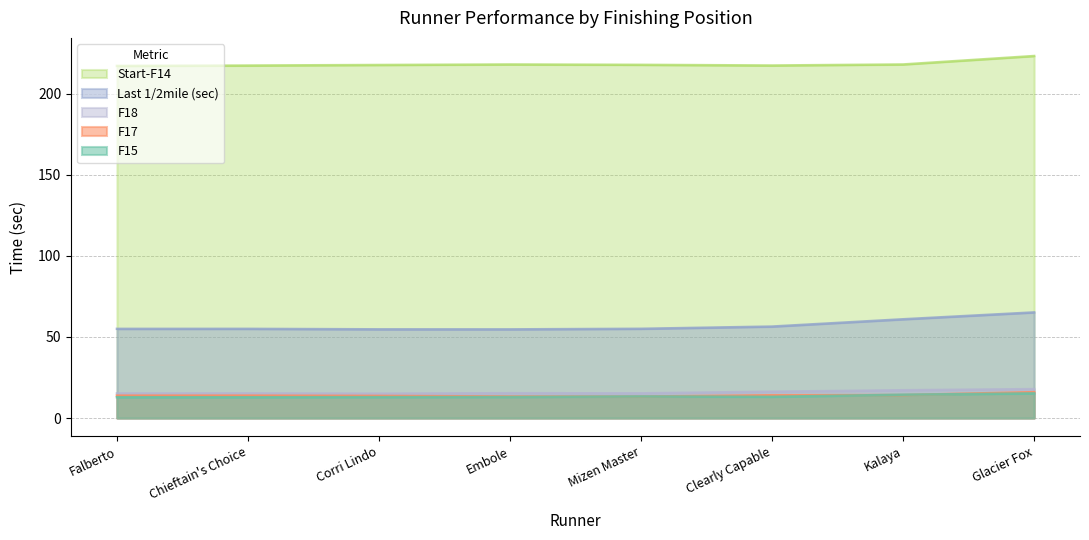

Read the Start-F14 value at Chieftain's Choice.

217.5